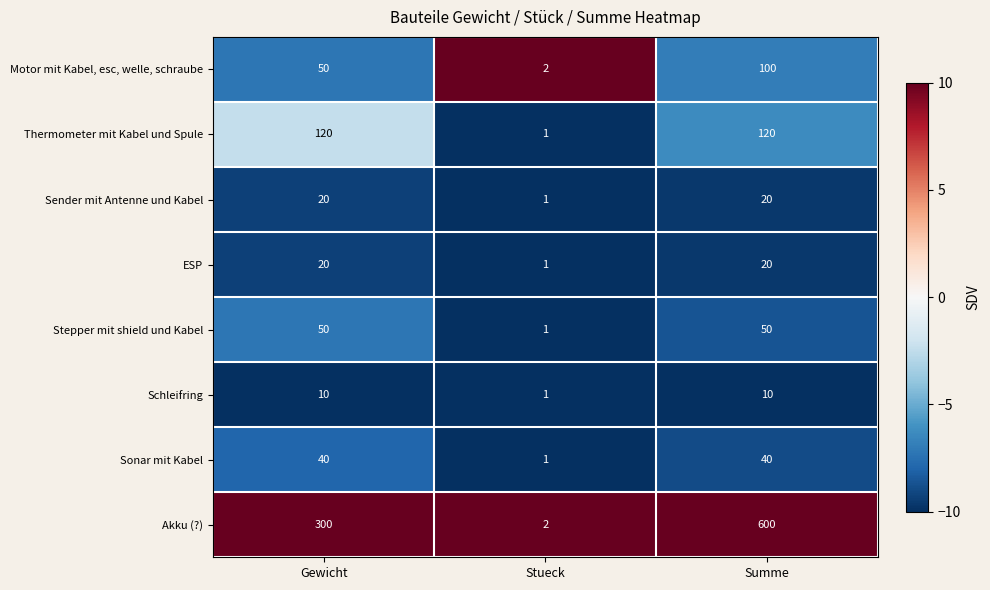

What is the average value of the Sonar mit Kabel series?

27